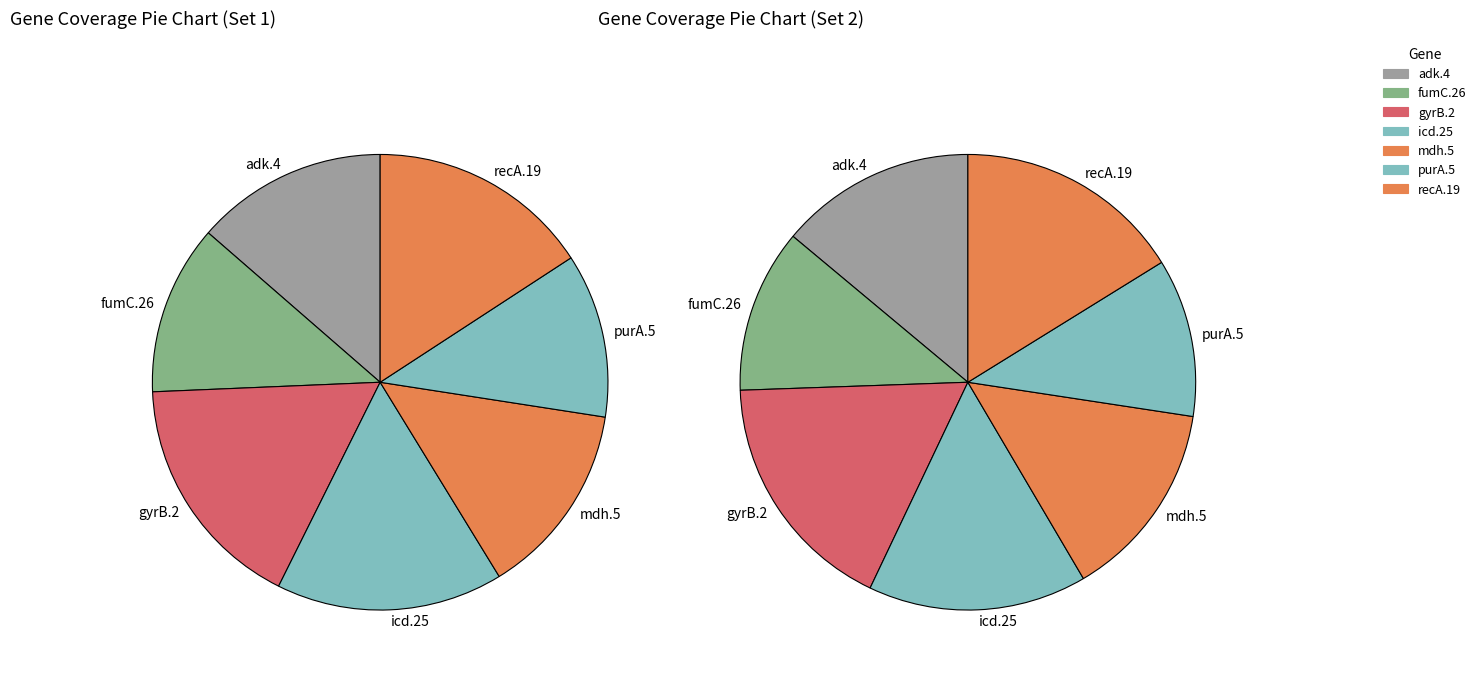

Which slice is the smallest?

purA.5